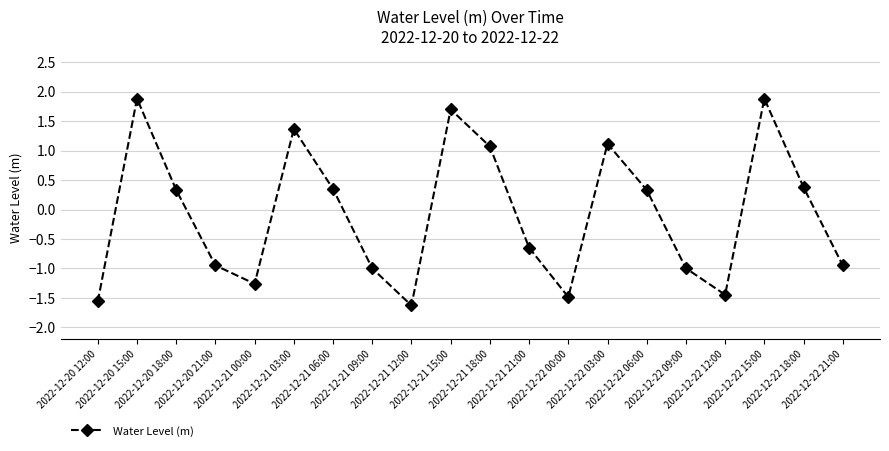

What is the difference between the second highest and second lowest values?

3.4